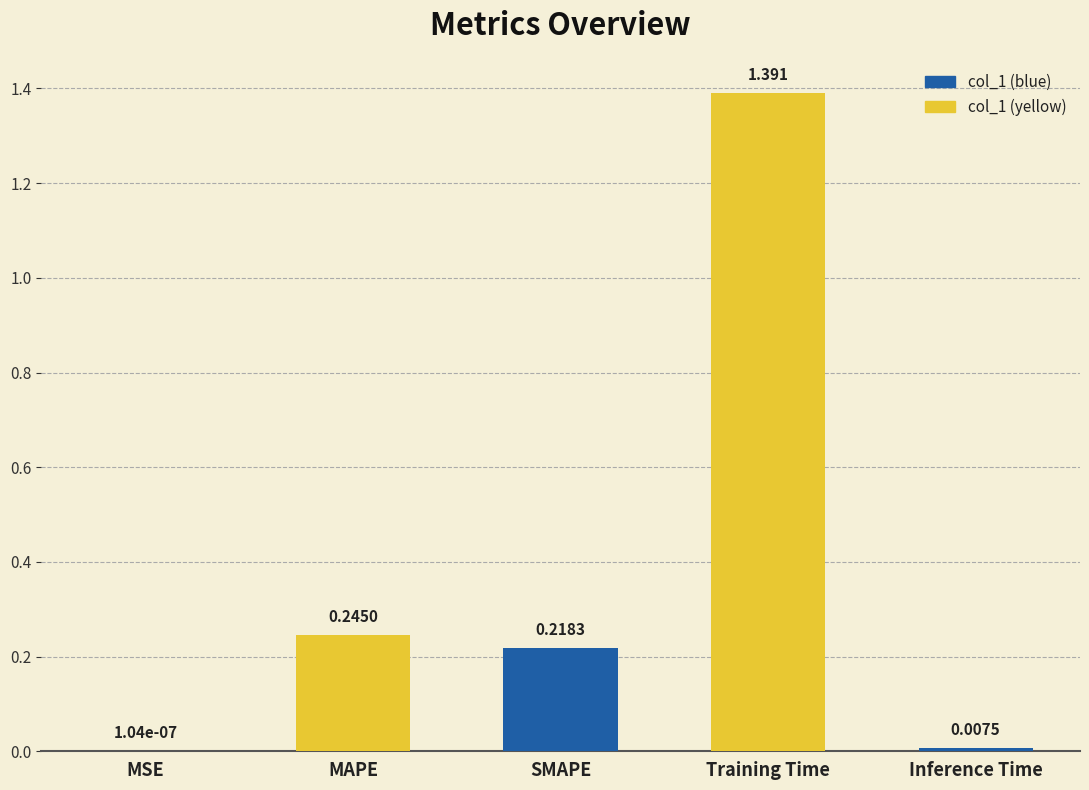

At which category does the chart reach its peak across all series?

Training Time